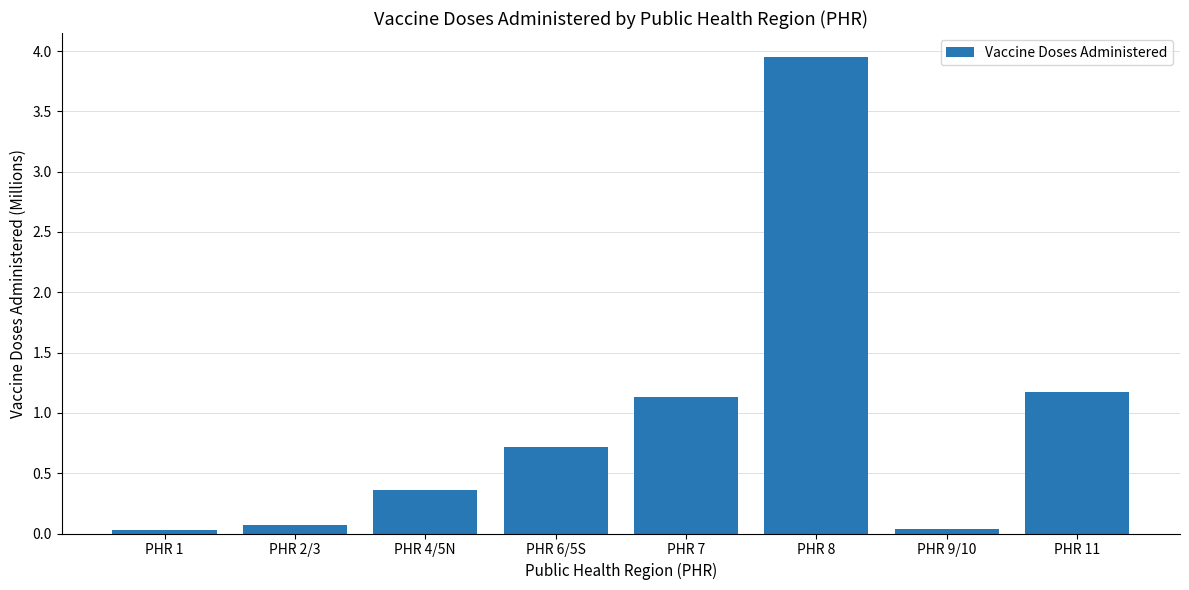

What position from the right is PHR 8?

3